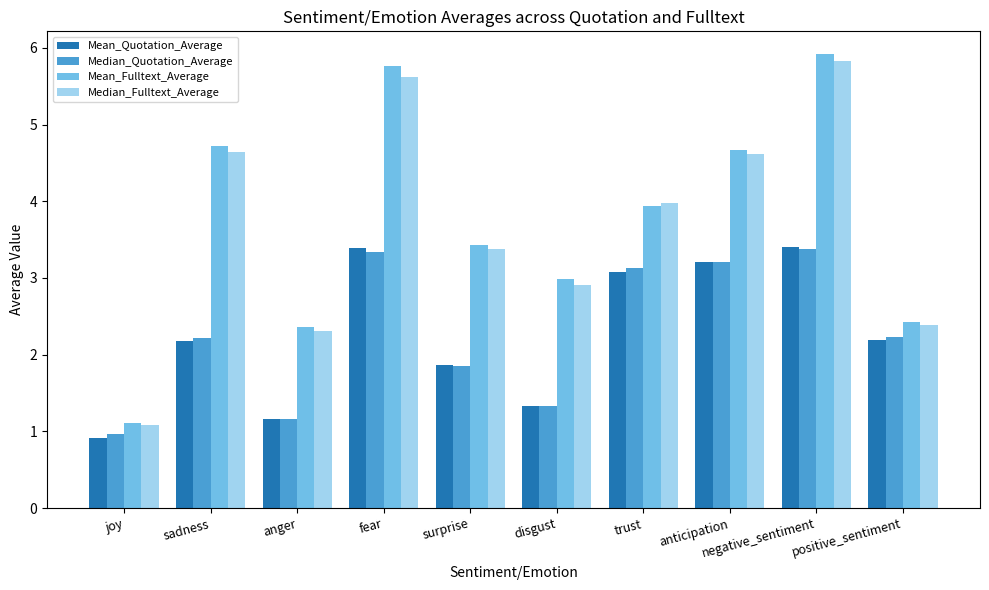

How many values in the Median_Quotation_Average series are below 2?

4